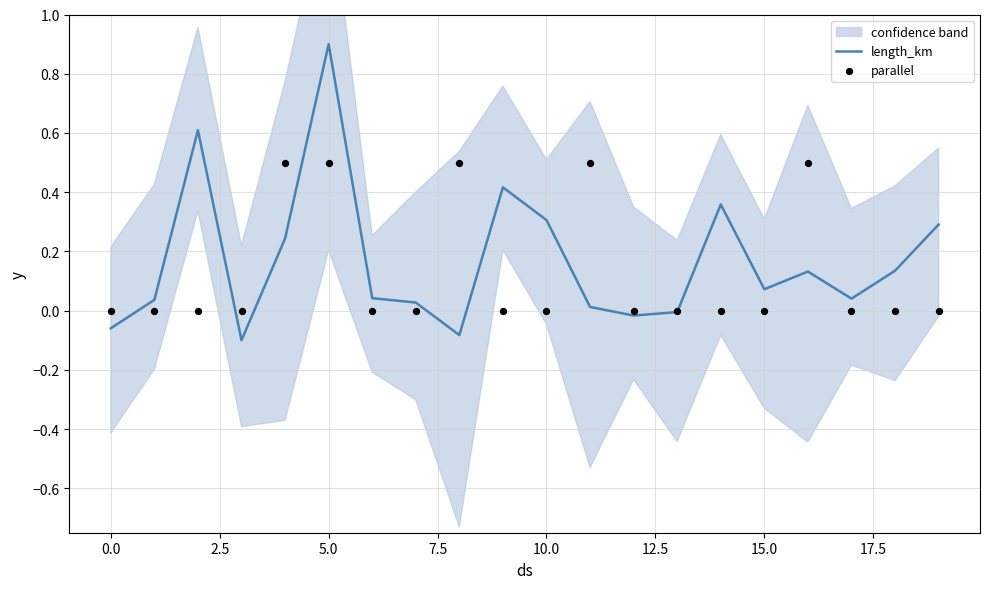

Is the value of parallel at 18 greater than the value of length_km at 10?

No